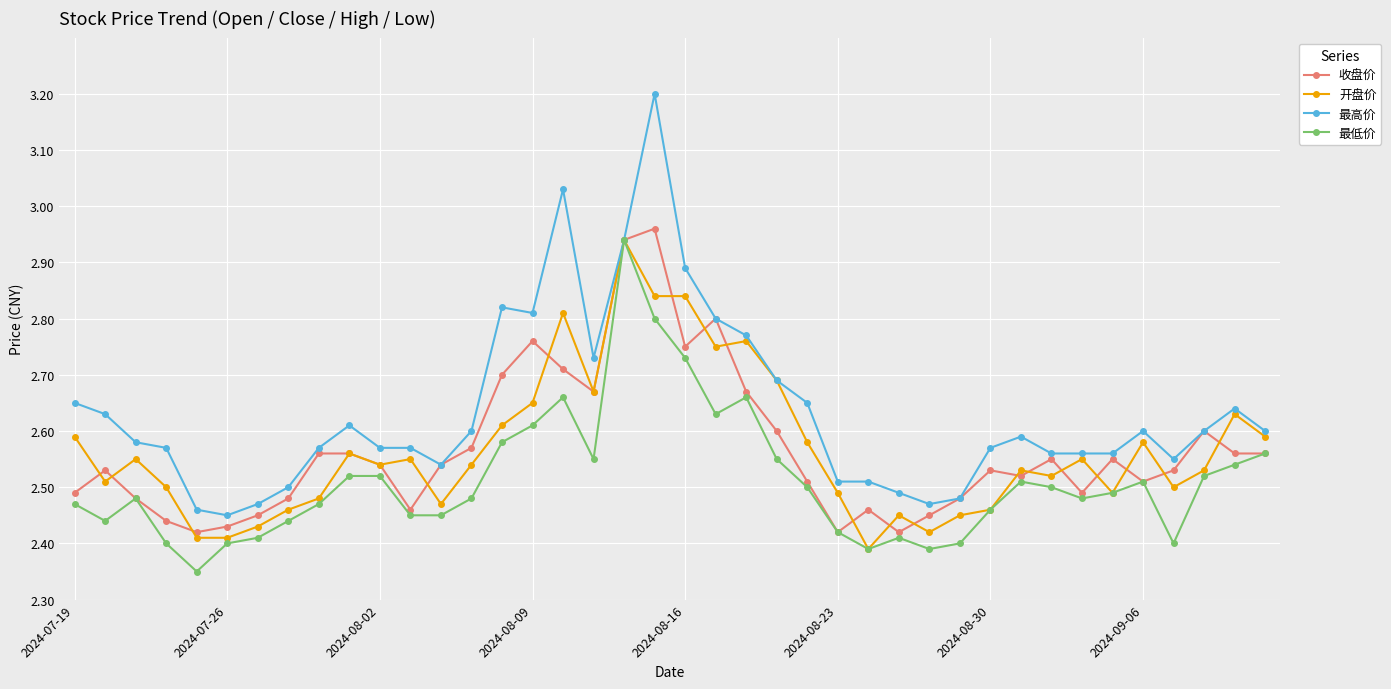

Which series has the widest spread of values?

最高价